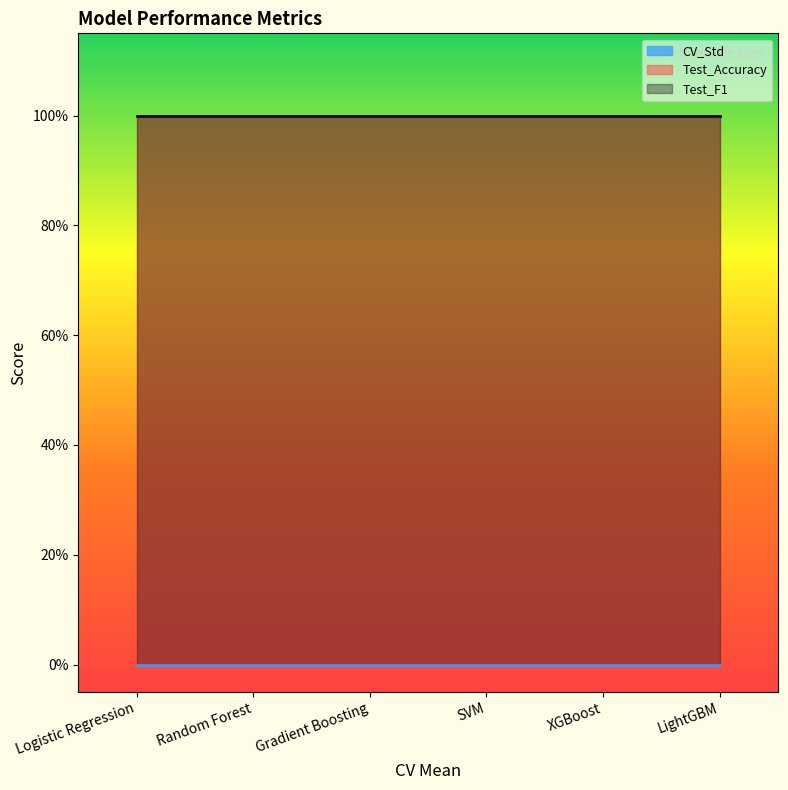

What position from the right is Logistic Regression?

6